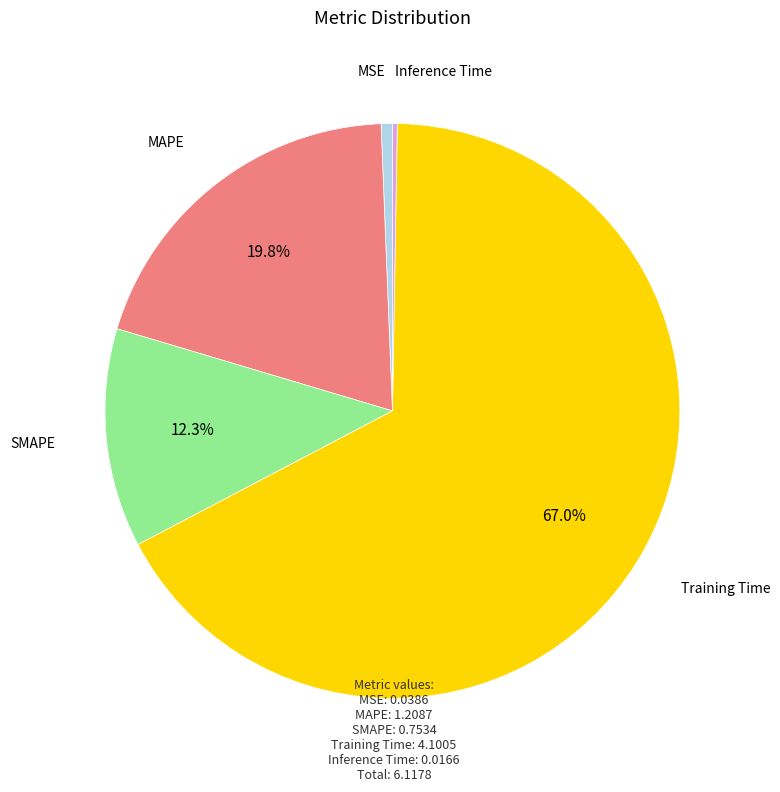

What percentage is the Training Time slice, to the nearest percent?

67%